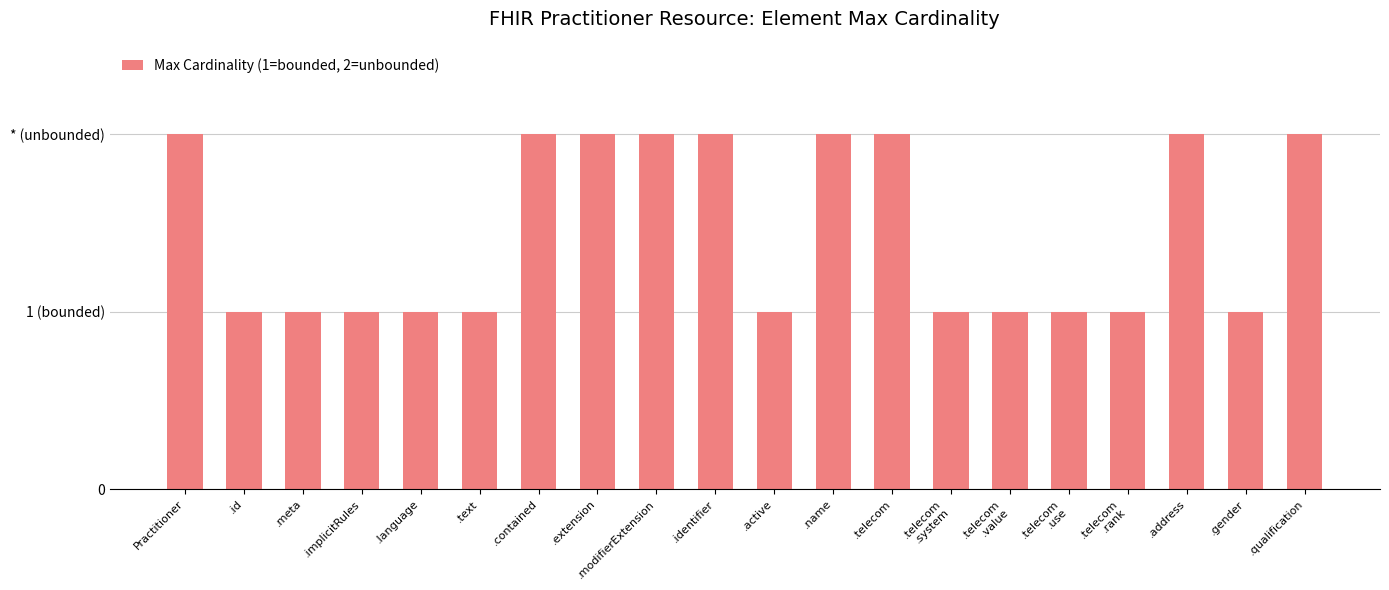

Is it true that the value at .gender is 2?

False